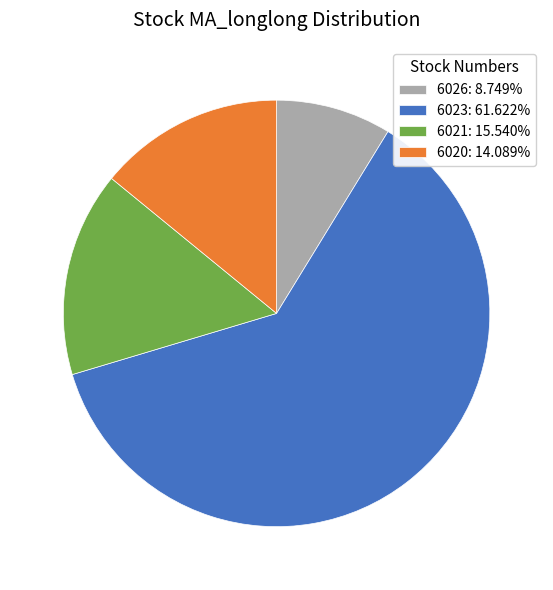

Rank the categories by value from lowest to highest.

6026, 6020, 6021, 6023